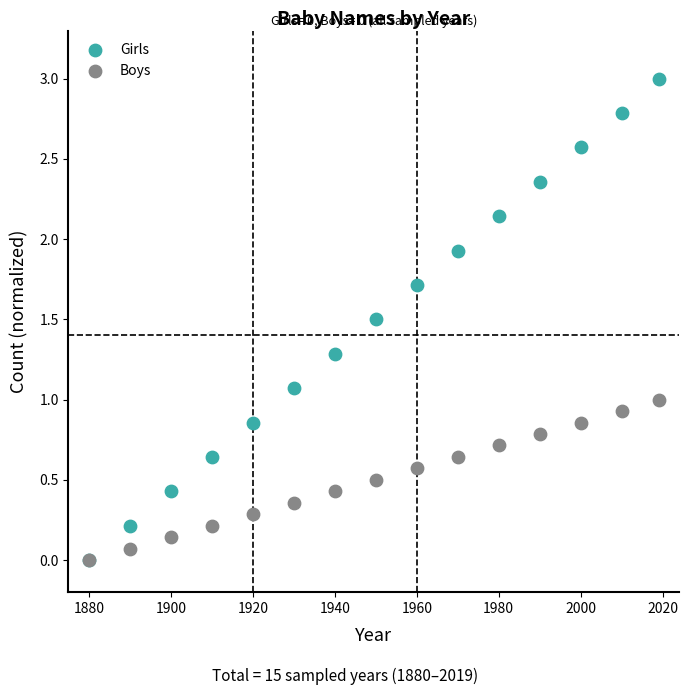

What are all the series names shown in the legend?

Girls, Boys